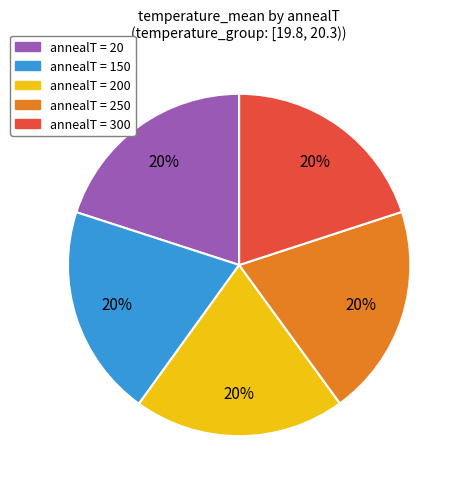

Does any single category account for the majority?

No